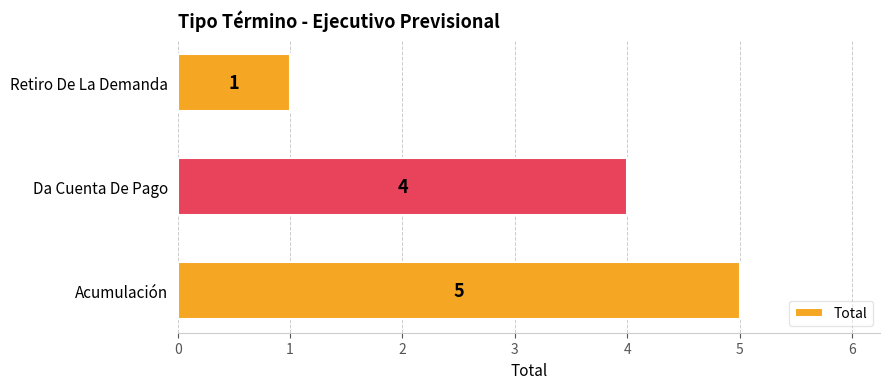

What is the average value?

3